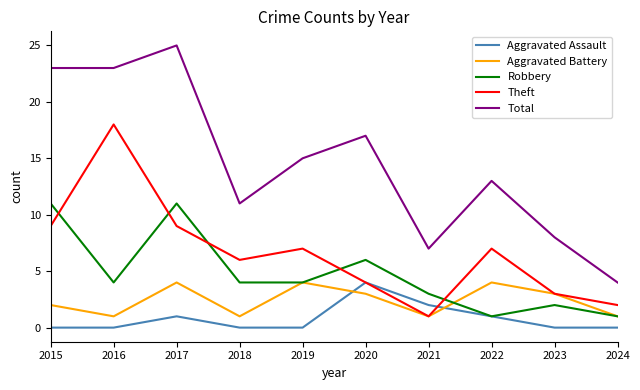

Which category has the highest value in the Aggravated Assault series?

2020